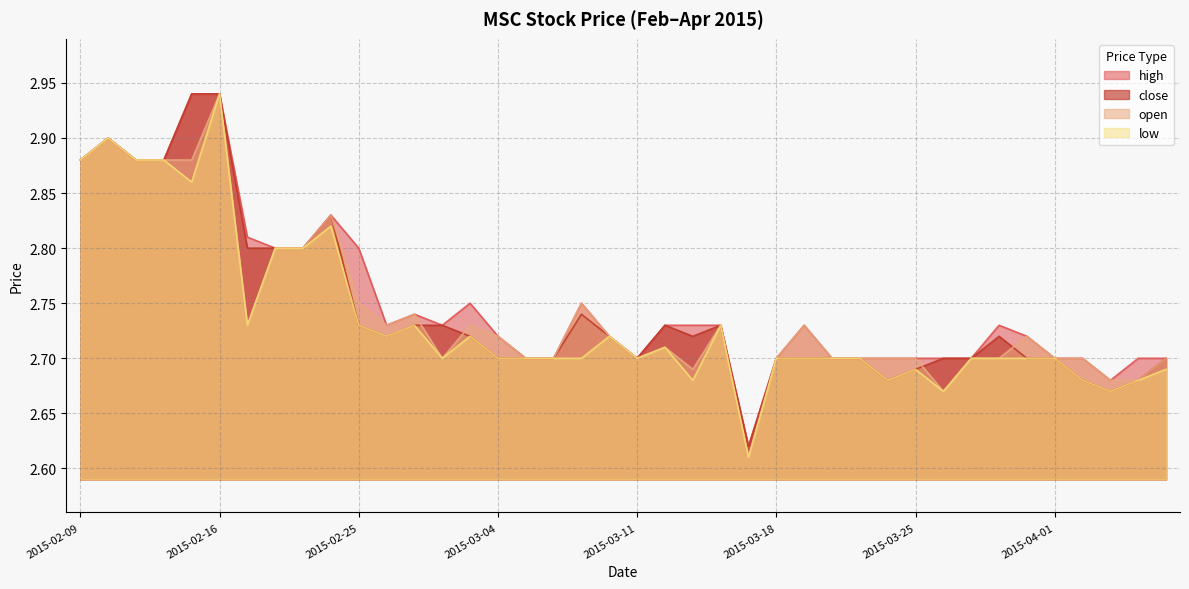

Count the number of data series in this chart.

4